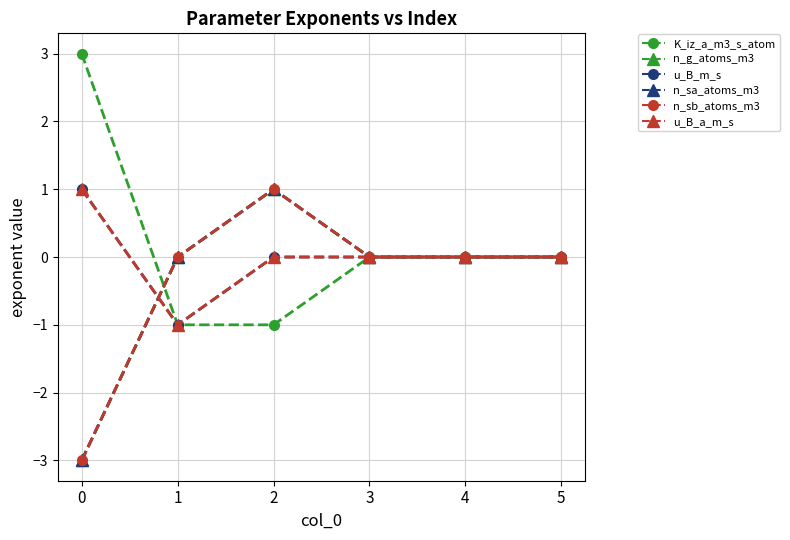

Reading left to right, what are all the values shown in this chart?

K_iz_a_m3_s_atom (circle): 0=3	1=-1	2=-1	3=0	4=0	5=0
n_g_atoms_m3 (triangle): 0=-3	1=0	2=1	3=0	4=0	5=0
u_B_m_s (circle): 0=1	1=-1	2=0	3=0	4=0	5=0
n_sa_atoms_m3 (triangle): 0=-3	1=0	2=1	3=0	4=0	5=0
n_sb_atoms_m3 (circle): 0=-3	1=0	2=1	3=0	4=0	5=0
u_B_a_m_s (triangle): 0=1	1=-1	2=0	3=0	4=0	5=0